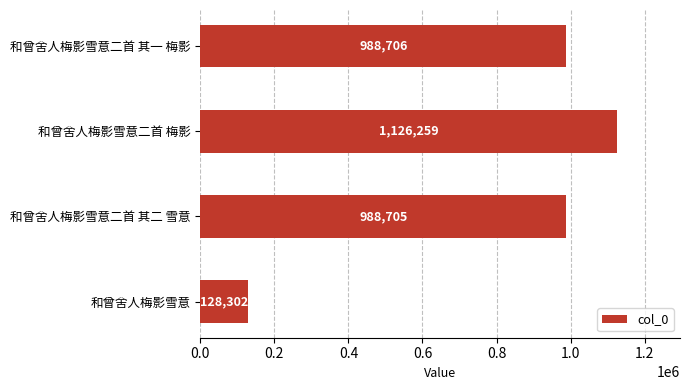

Read the value at 和曾舍人梅影雪意二首 梅影, to the nearest 10.

1126260